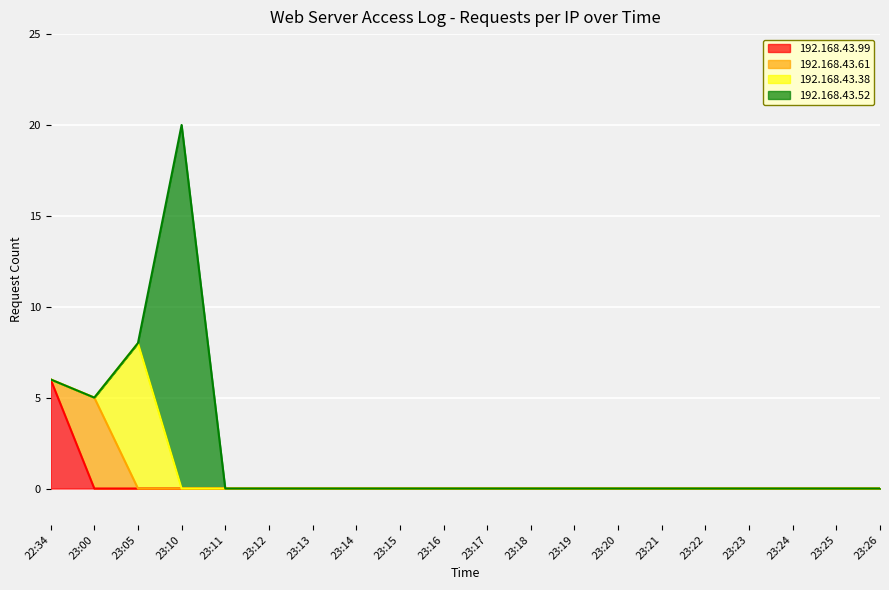

What is the sum of the 192.168.43.99 values at 22:34 and 23:13?

6